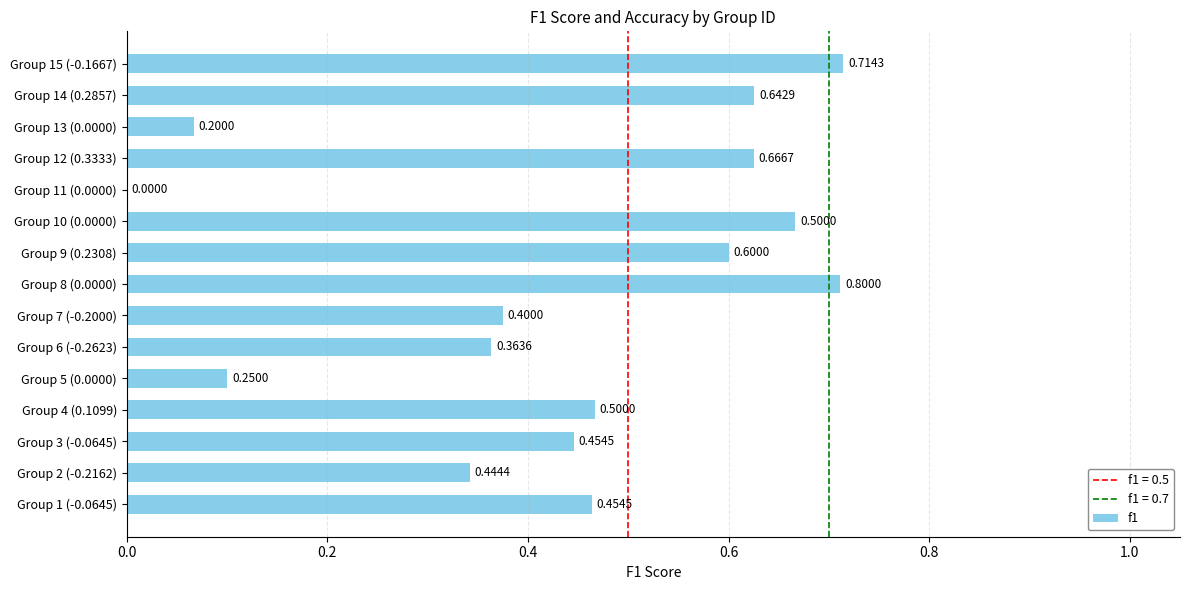

What is the change in value from Group 4 (0.1099) to Group 5 (0.0000)?

-0.4